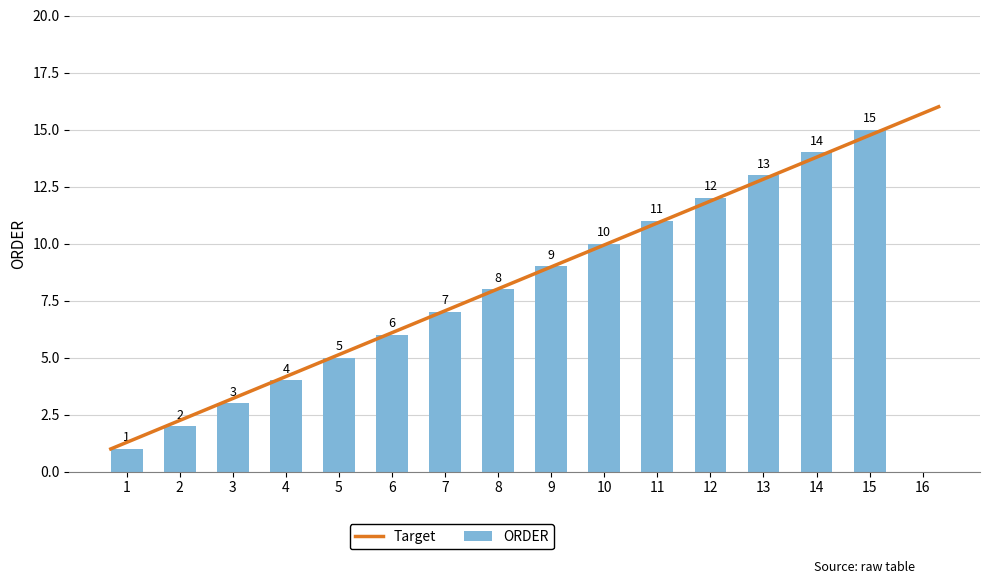

Reading right to left, list all the values displayed in this chart.

15=15	14=14	13=13	12=12	11=11	10=10	9=9	8=8	7=7	6=6	5=5	4=4	3=3	2=2	1=1